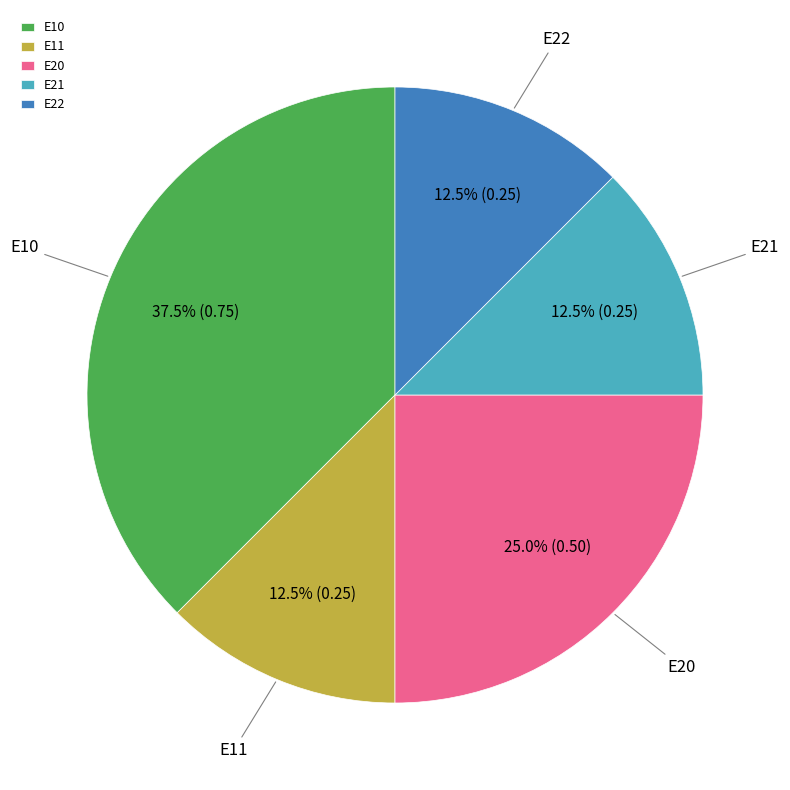

Does any single category account for the majority?

No